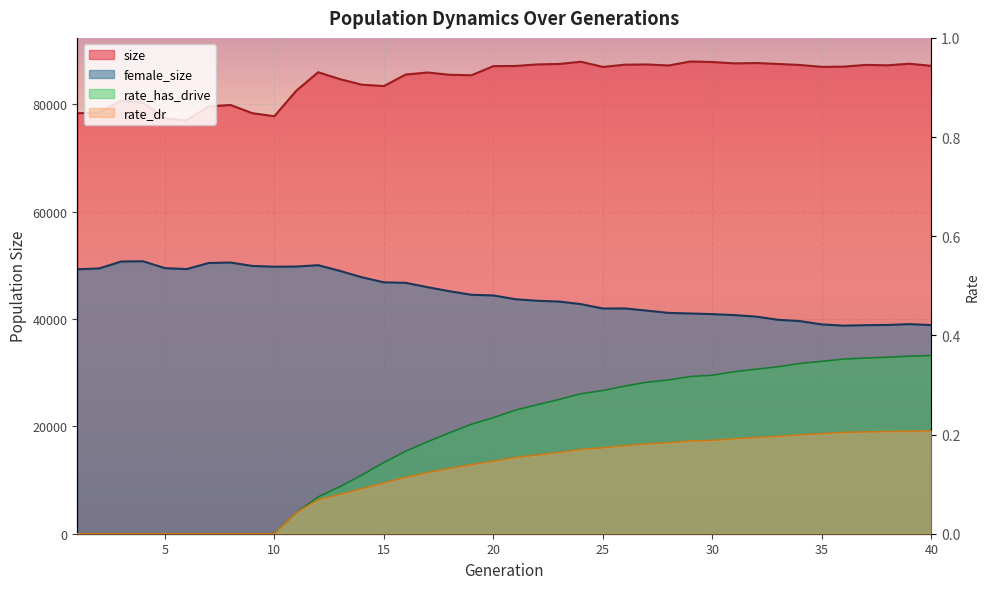

True or false: size and female_size intersect in this chart.

False